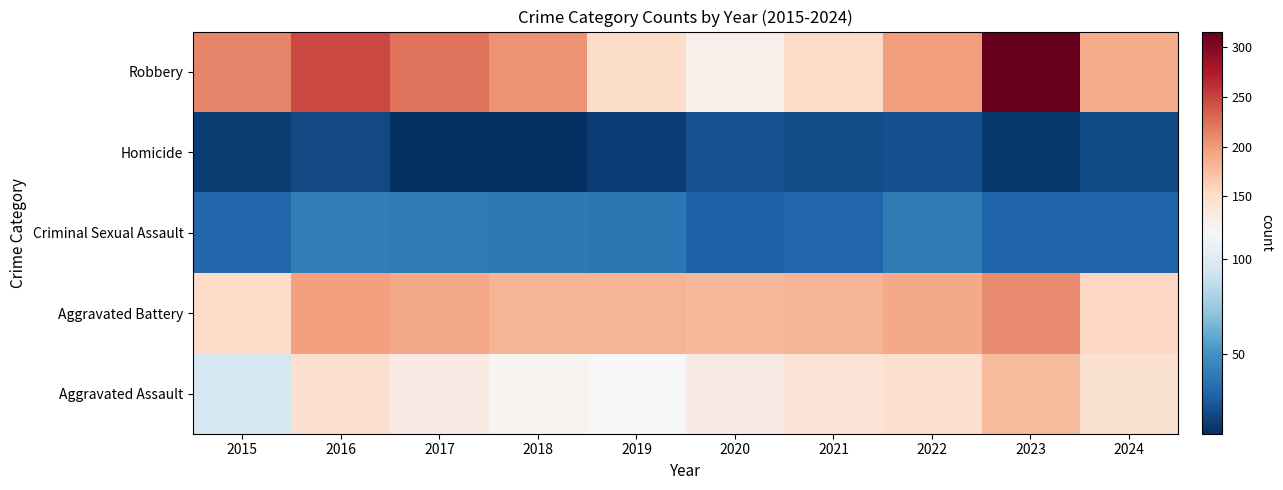

Reading left to right, what are all the values shown in this chart?

Aggravated Assault: 2015=95	2016=146	2017=131	2018=119	2019=113	2020=131	2021=142	2022=146	2023=177	2024=145
Aggravated Battery: 2015=154	2016=196	2017=191	2018=183	2019=182	2020=180	2021=182	2022=190	2023=209	2024=156
Criminal Sexual Assault: 2015=31	2016=41	2017=39	2018=38	2019=37	2020=28	2021=30	2022=39	2023=29	2024=29
Homicide: 2015=13	2016=18	2017=8	2018=8	2019=14	2020=22	2021=20	2022=21	2023=12	2024=19
Robbery: 2015=212	2016=247	2017=224	2018=204	2019=150	2020=124	2021=153	2022=198	2023=316	2024=189